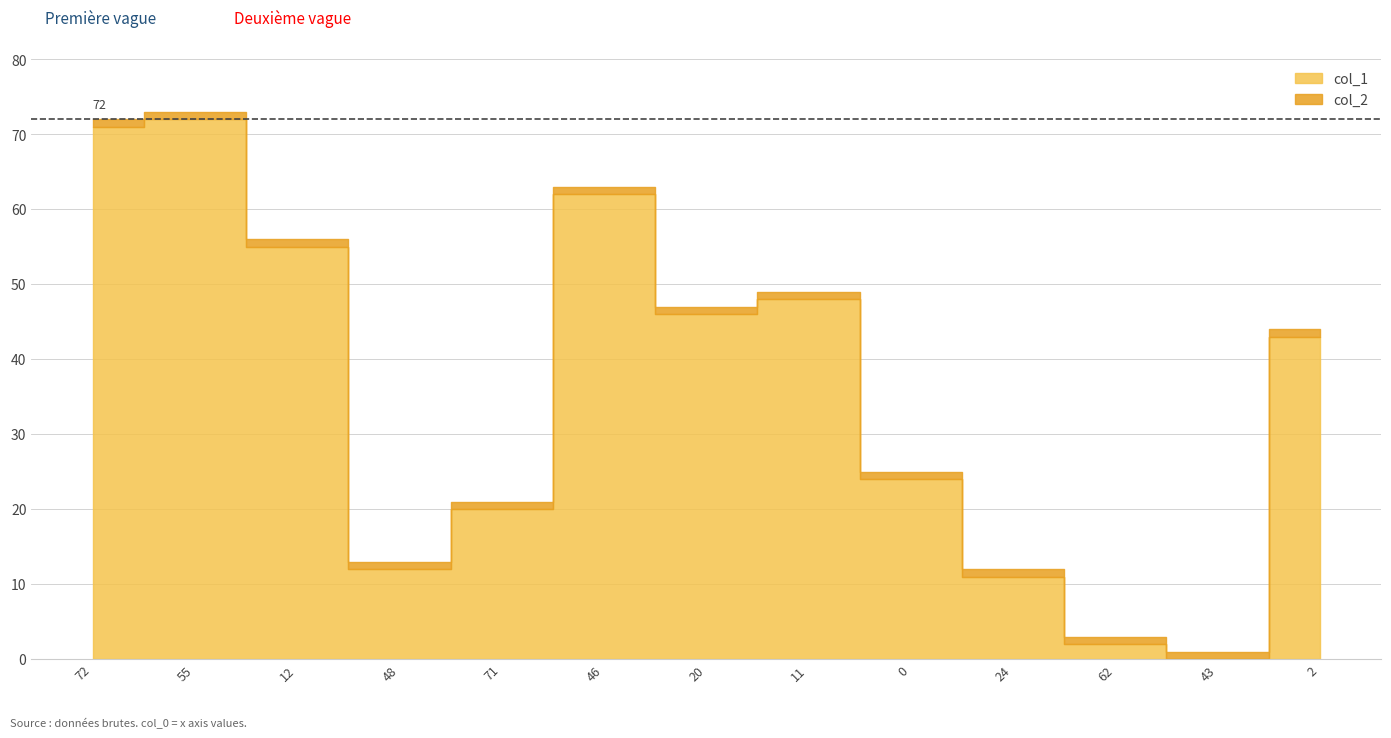

What is the maximum value for col_2?

1